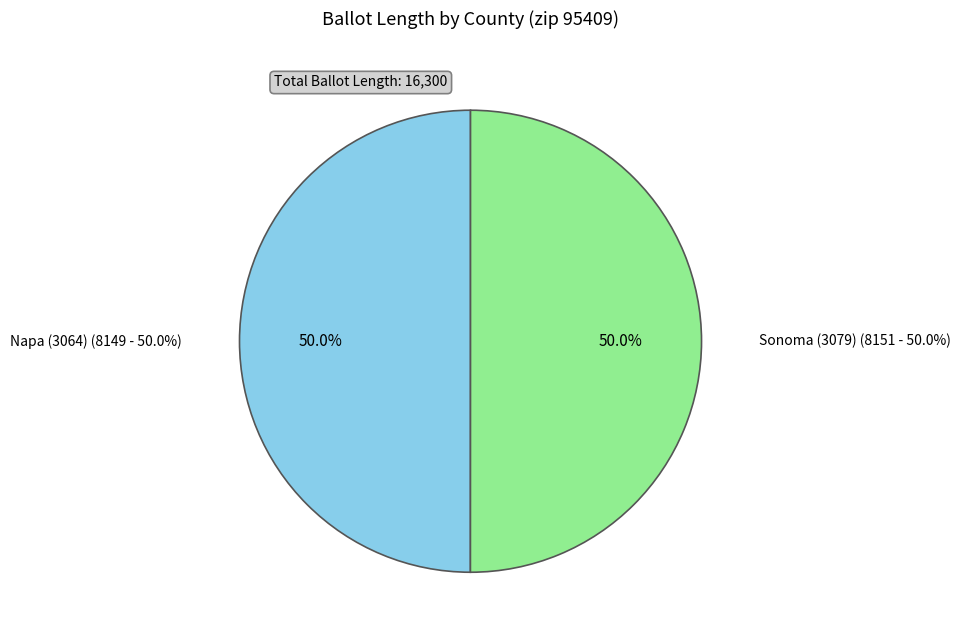

Combined, what portion of the pie is Sonoma (3079) and Napa (3064)?

100.0%